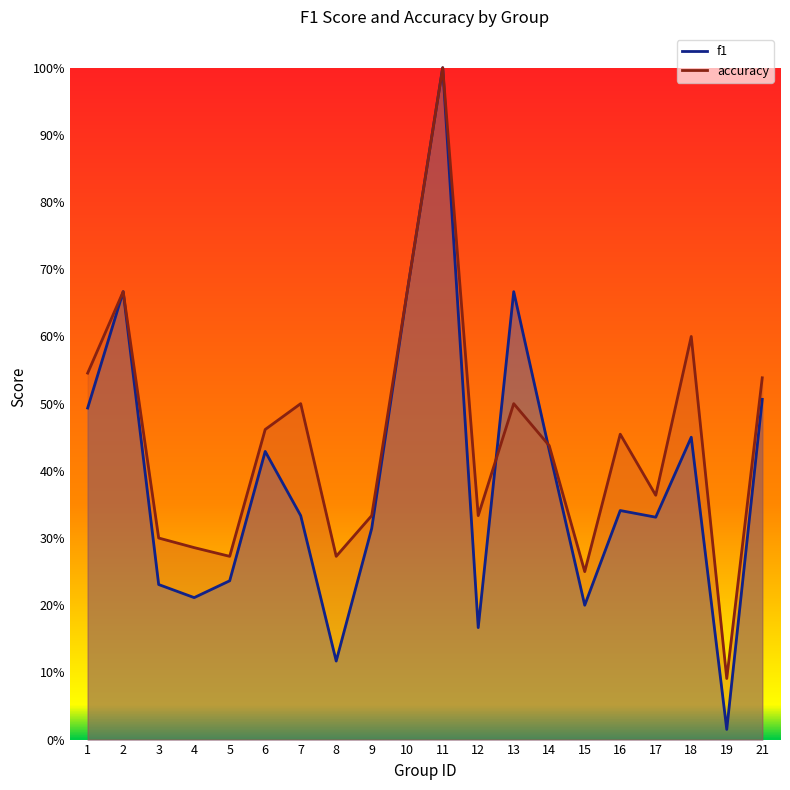

Reading left to right, transcribe all the data shown in this chart.

f1: 0.5	0.7	0.2	0.2	0.2	0.4	0.3	0.1	0.3	0.7	1.0	0.2	0.7	0.4	0.2	0.3	0.3	0.5	0.0	0.5
accuracy: 0.5	0.7	0.3	0.3	0.3	0.5	0.5	0.3	0.3	0.7	1.0	0.3	0.5	0.4	0.2	0.5	0.4	0.6	0.1	0.5